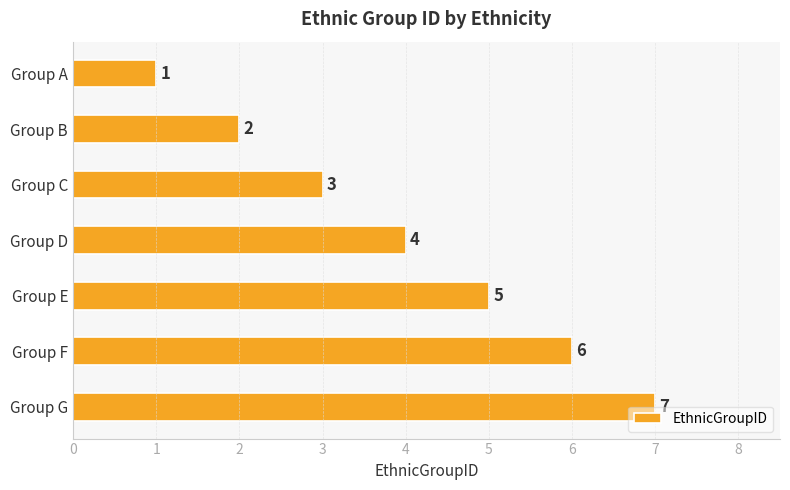

What is the difference between the second highest and minimum values?

5